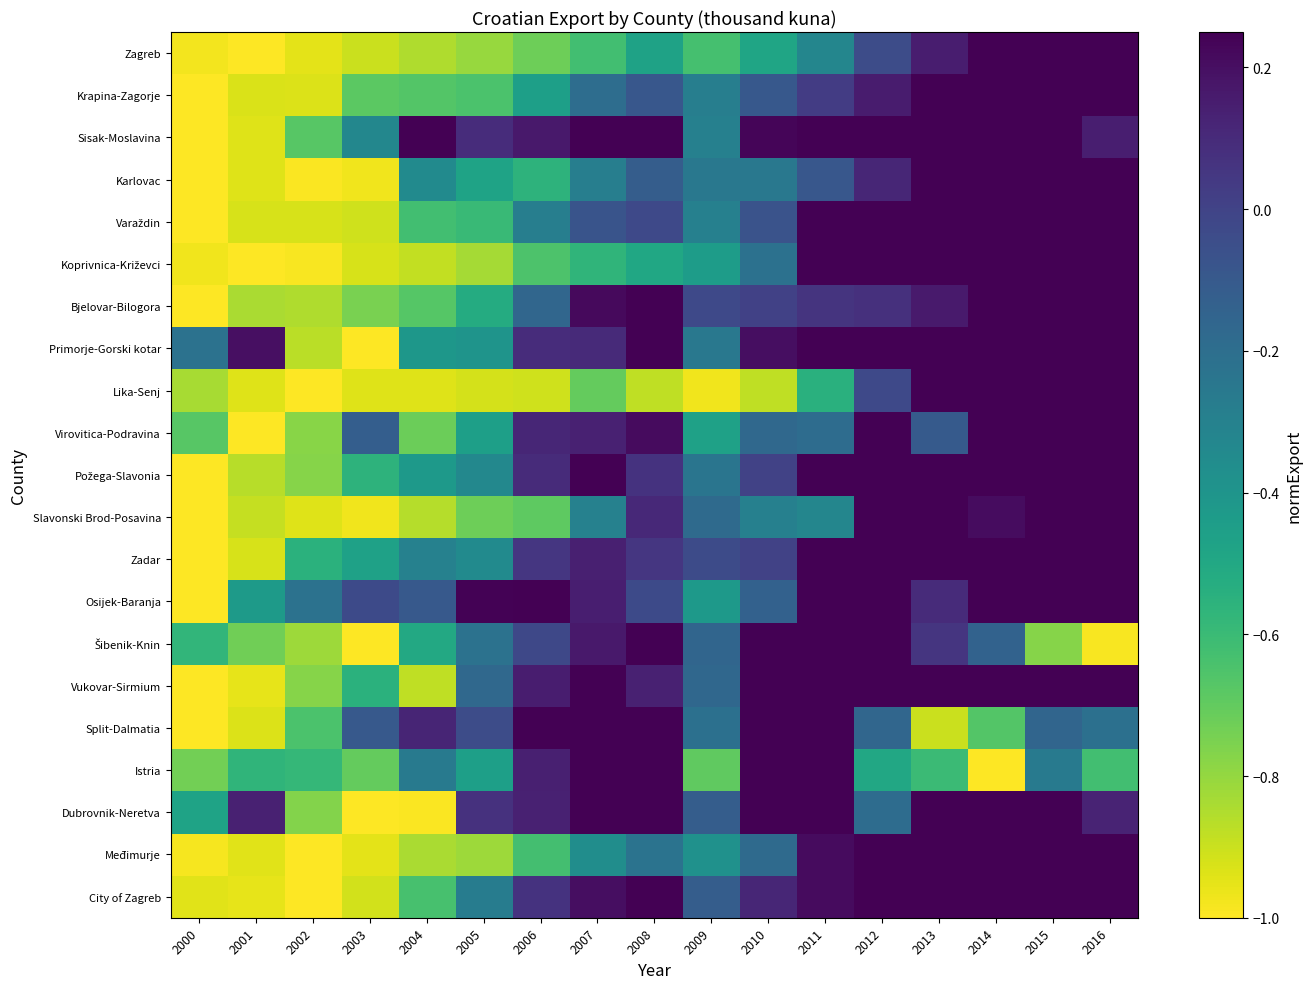

List the series in order of their peak value, lowest first.

Zagreb, Krapina-Zagorje, Sisak-Moslavina, Karlovac, Varaždin, Koprivnica-Križevci, Bjelovar-Bilogora, Primorje-Gorski kotar, Lika-Senj, Virovitica-Podravina, Požega-Slavonia, Slavonski Brod-Posavina, Zadar, Osijek-Baranja, Šibenik-Knin, Vukovar-Sirmium, Split-Dalmatia, Istria, Dubrovnik-Neretva, Međimurje, City of Zagreb